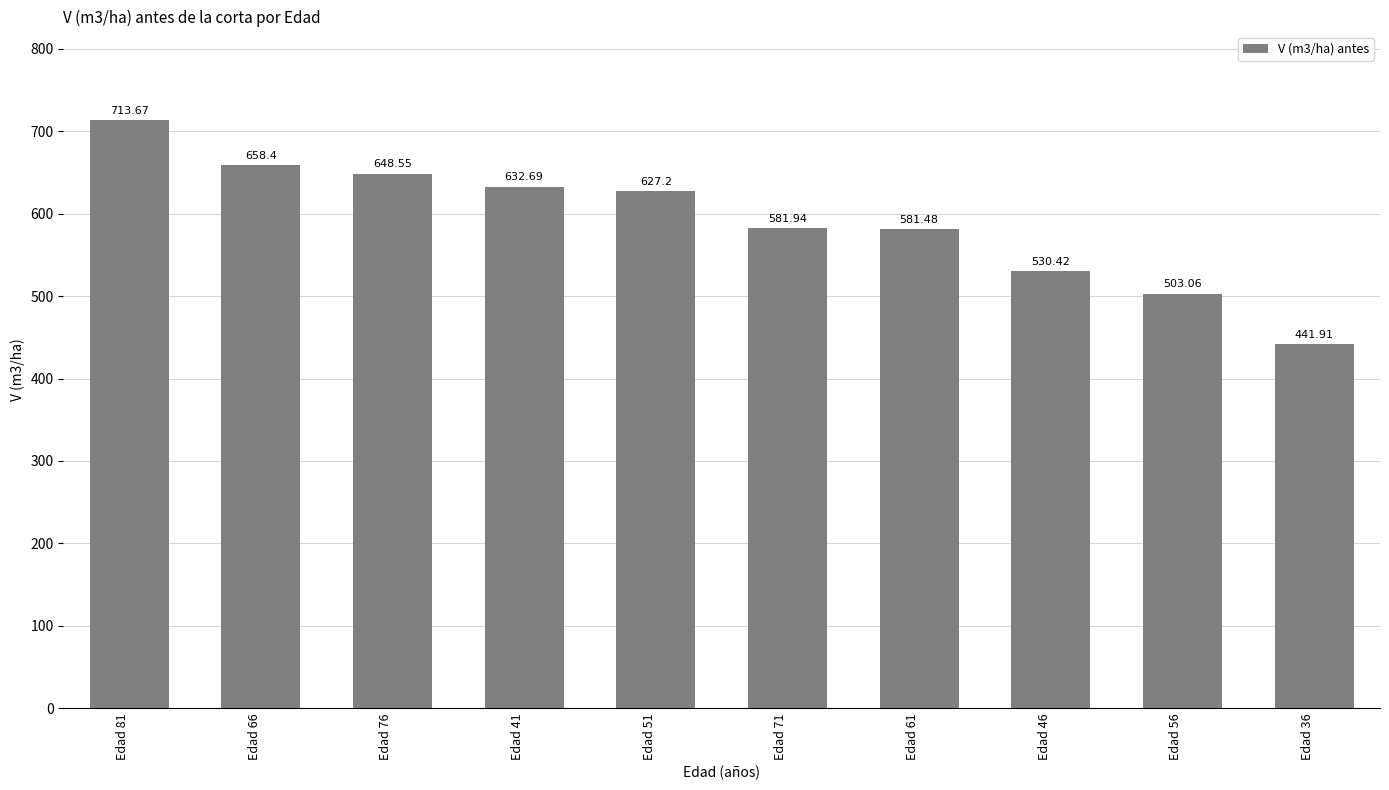

What is the difference between the second highest and minimum values?

216.5